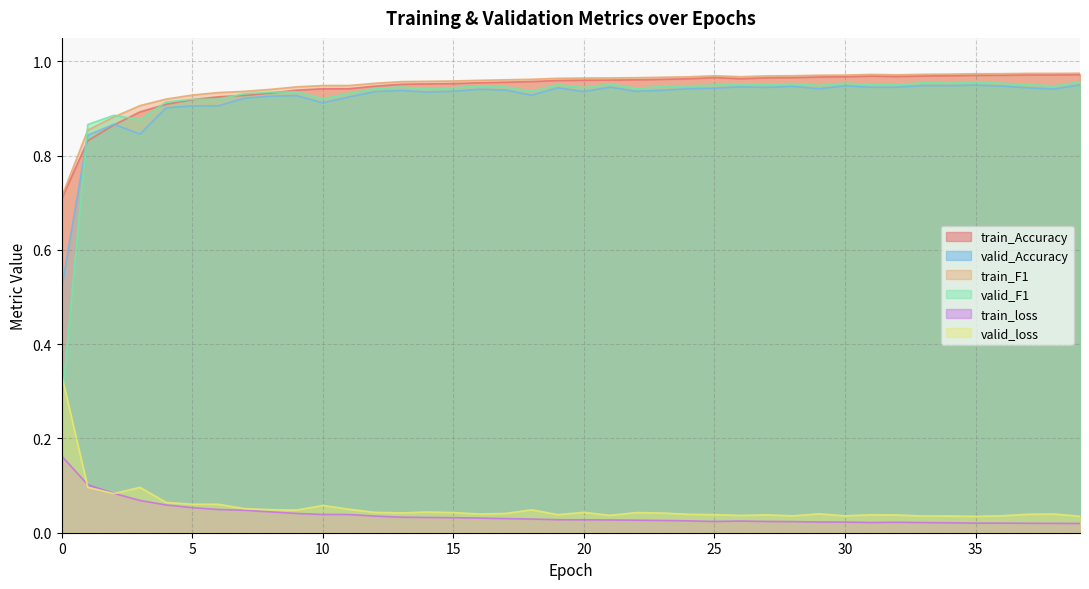

True or false: train_loss and train_F1 cross at least once.

False